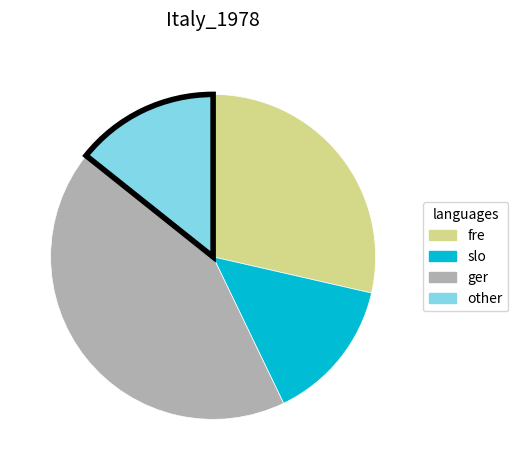

What is the largest slice in the pie chart?

ger